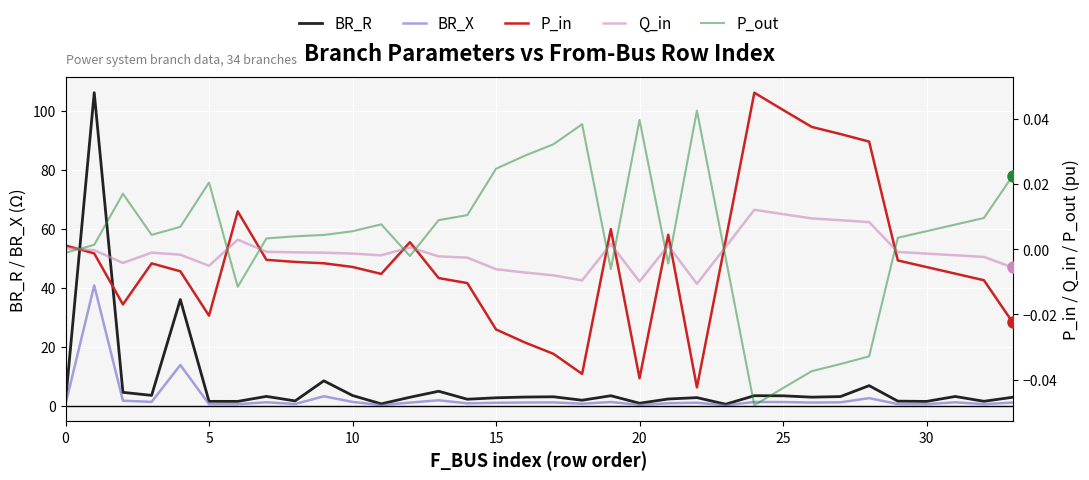

What is the difference between the maximum and minimum values in the BR_R series?

105.6